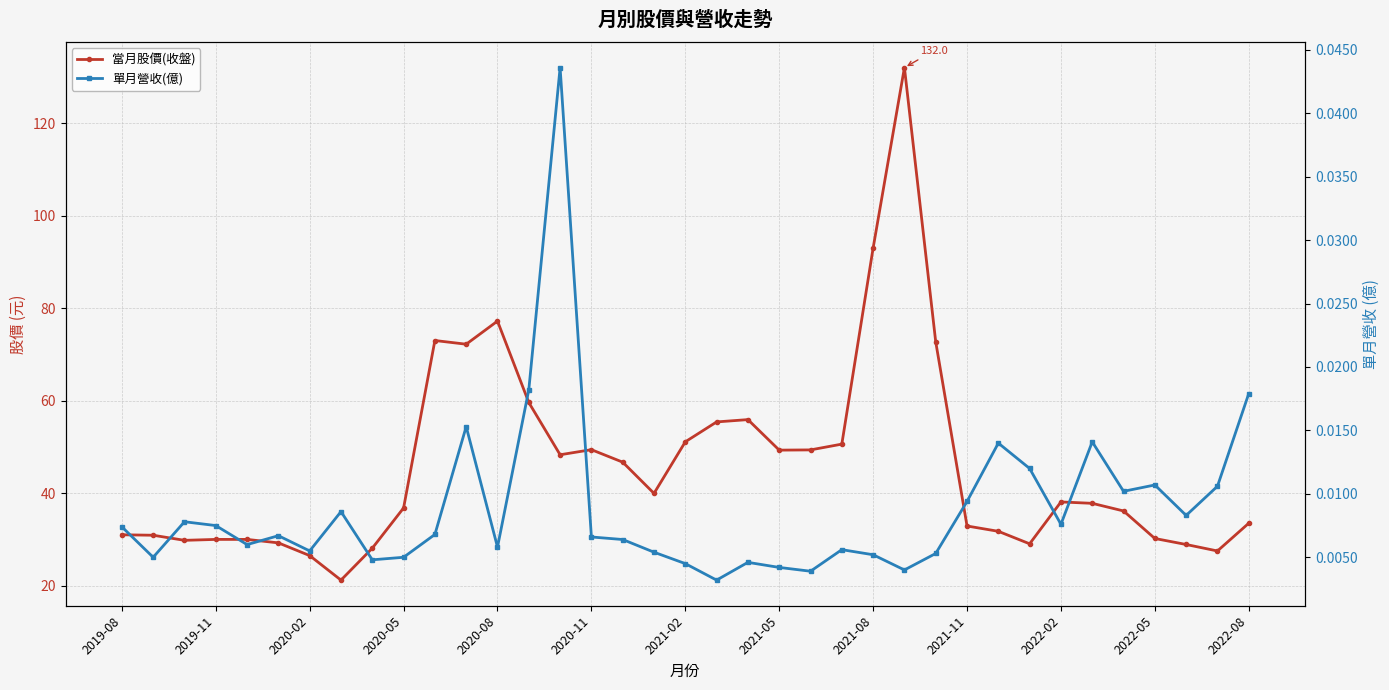

What is the total value across all series at 2021-05?

49.3